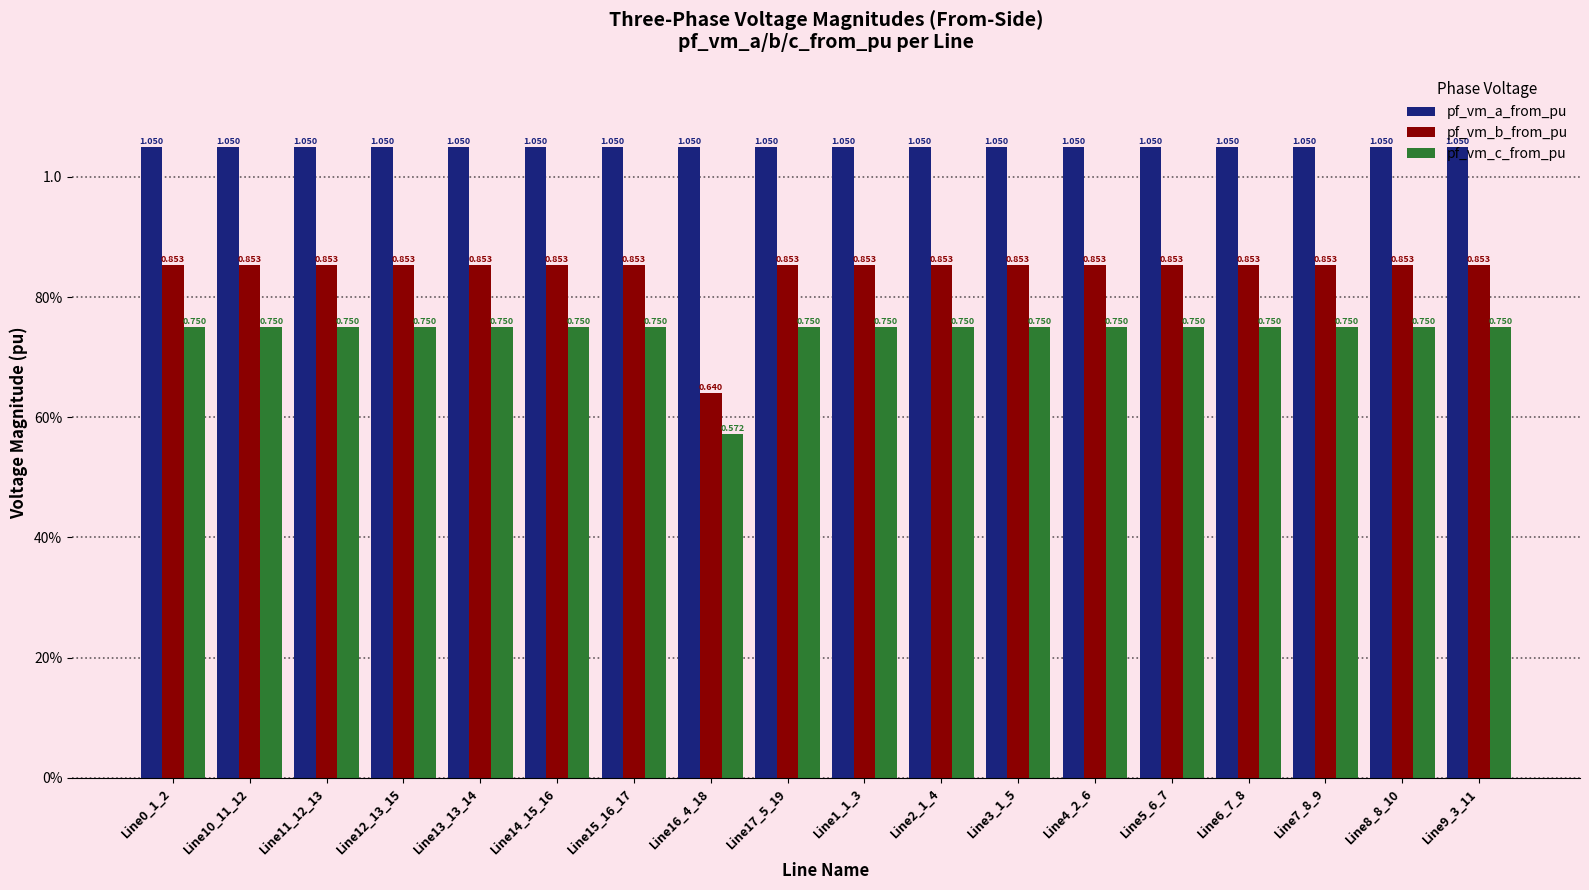

What are all the series names shown in the legend?

pf_vm_a_from_pu, pf_vm_b_from_pu, pf_vm_c_from_pu